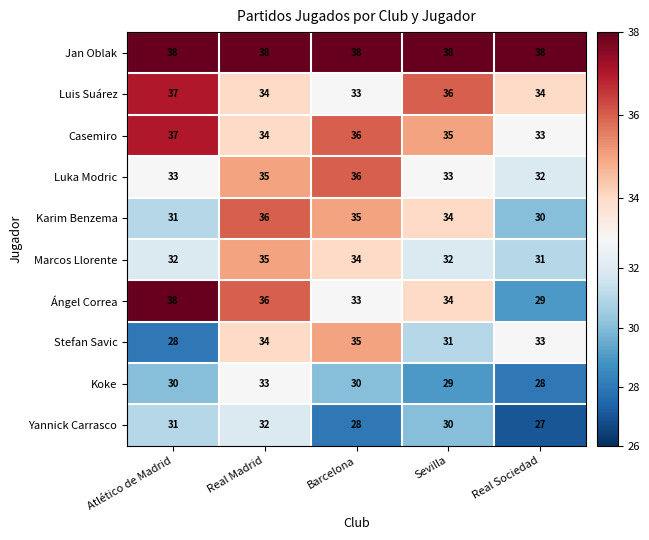

Rank the categories by Casemiro value from highest to lowest.

Atlético de Madrid, Barcelona, Sevilla, Real Madrid, Real Sociedad